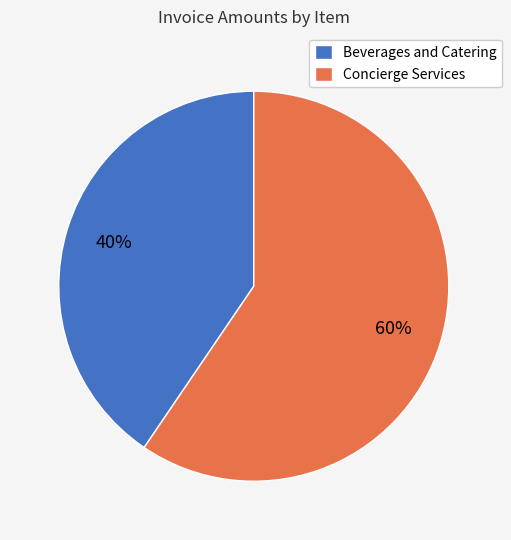

To the nearest percent, what is the average slice percentage?

50%